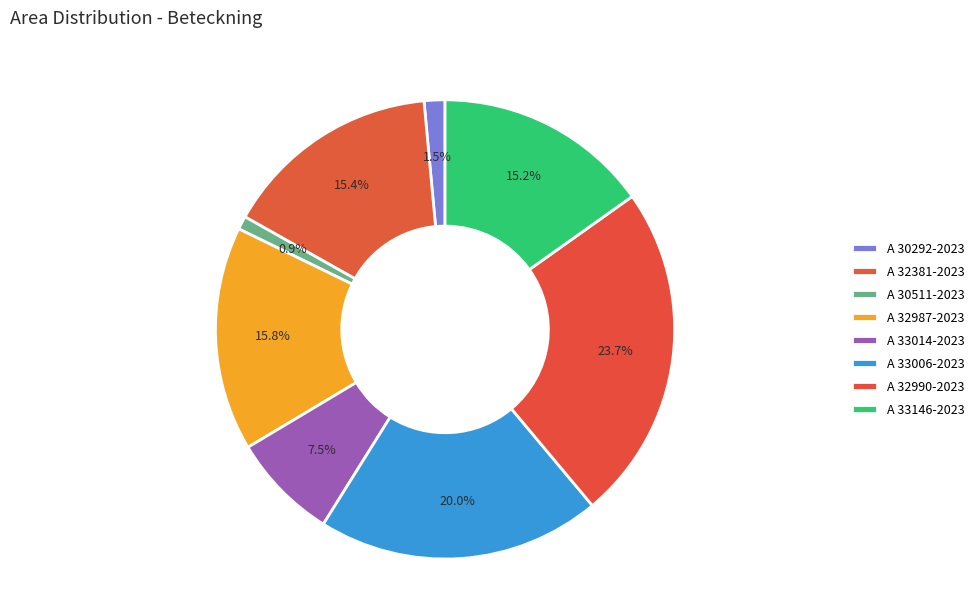

What is the largest slice in the pie chart?

A 32990-2023